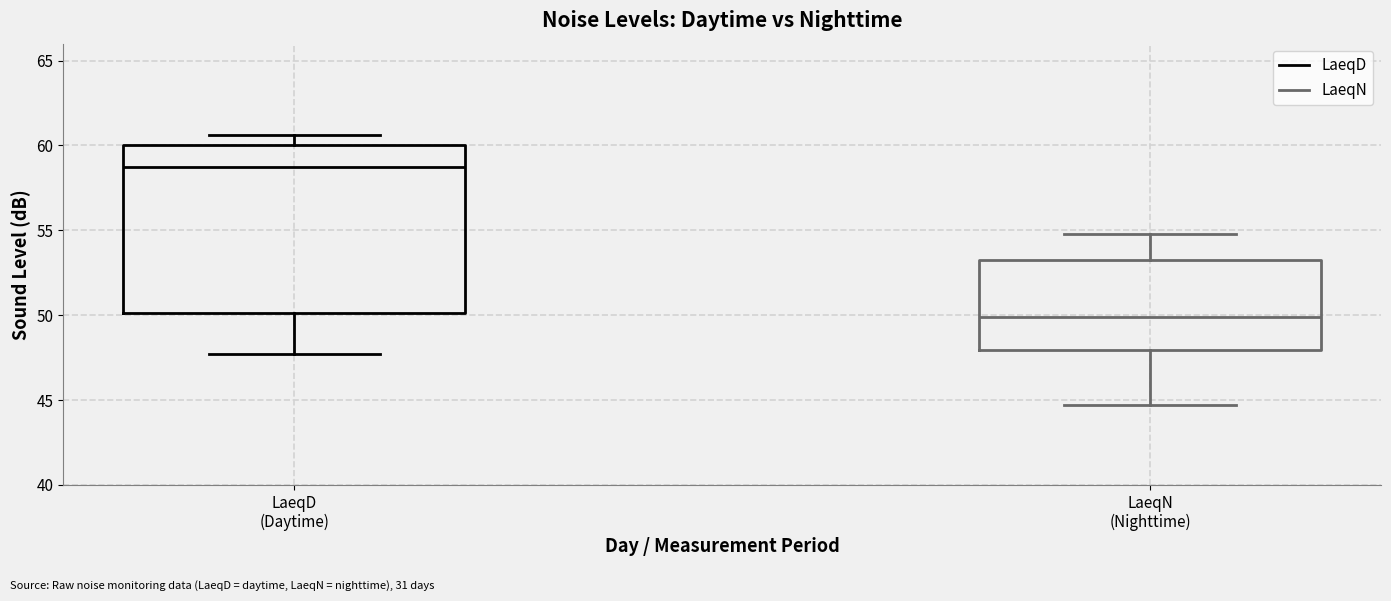

Reading left to right, transcribe this box plot: for each box, give where its median line is, the range the box spans, and where its two whiskers end, as read against the y-axis. The values are not printed on the chart, so give them approximately, as read against the axis.

LaeqD (Daytime): median 58.5, box 50.0 to 60.0, whiskers 47.5 to 60.5
LaeqN (Nighttime): median 50.0, box 48.0 to 53.5, whiskers 44.5 to 55.0